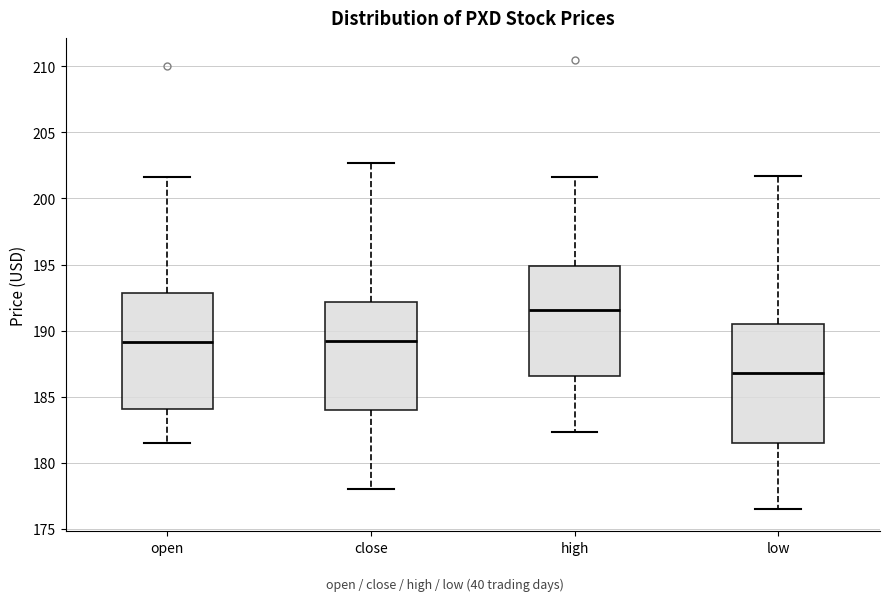

Which box has the highest median line?

high